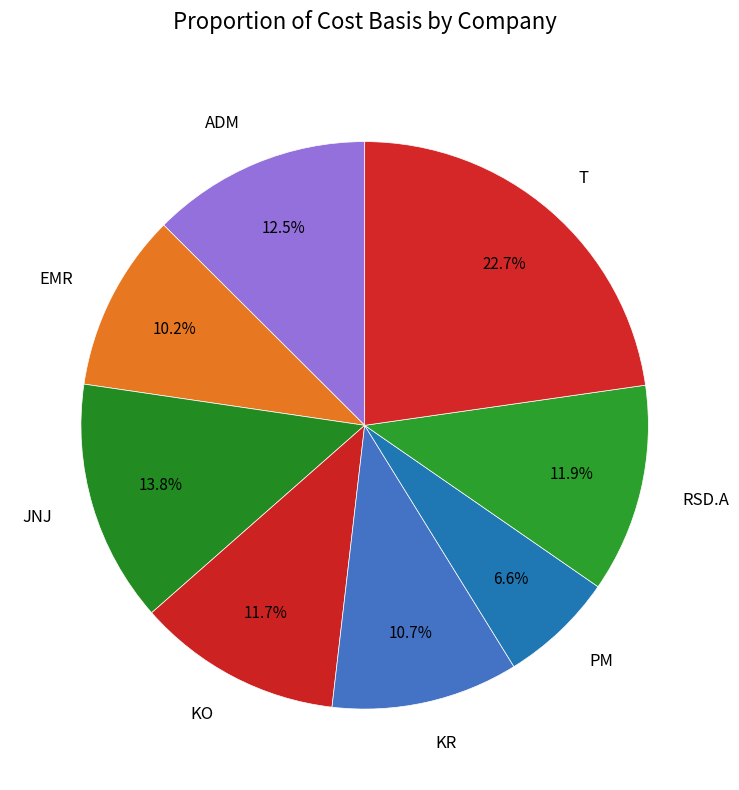

Is the sum of KR and PM greater than half?

No